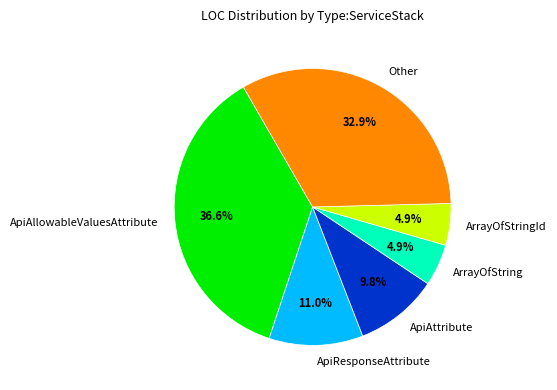

Does ApiResponseAttribute account for over 50% of the chart?

No